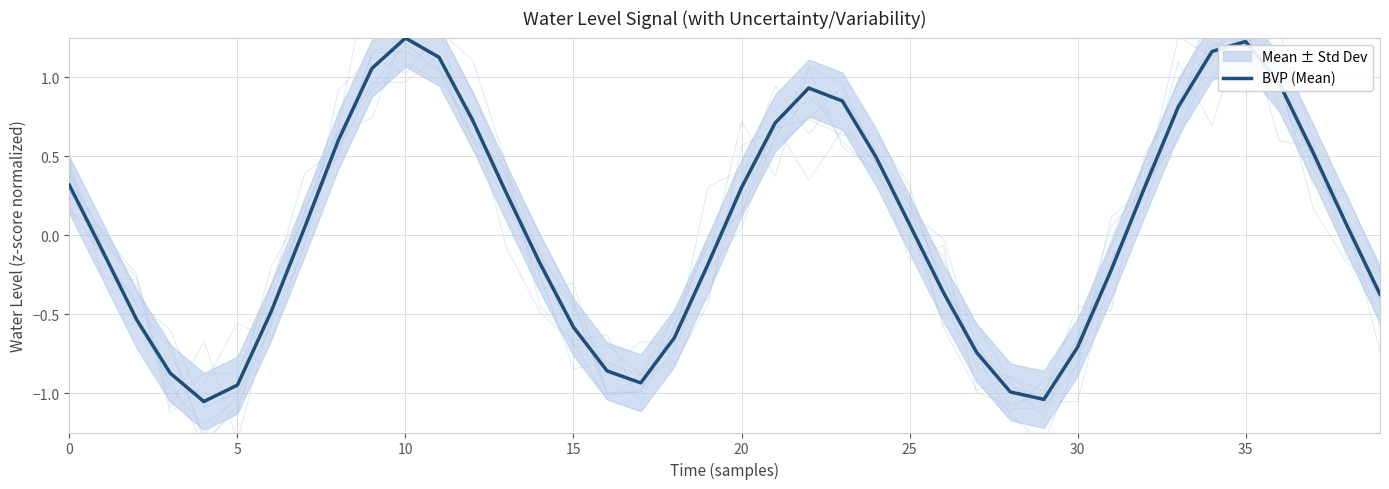

True or false: there are more than 2 points higher than both neighbors.

True